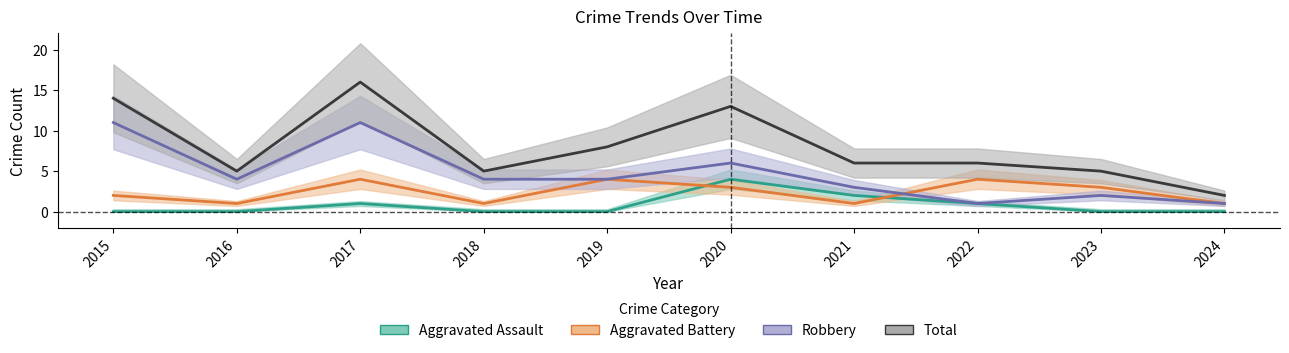

Which category has the highest value in the Aggravated Assault series?

2020